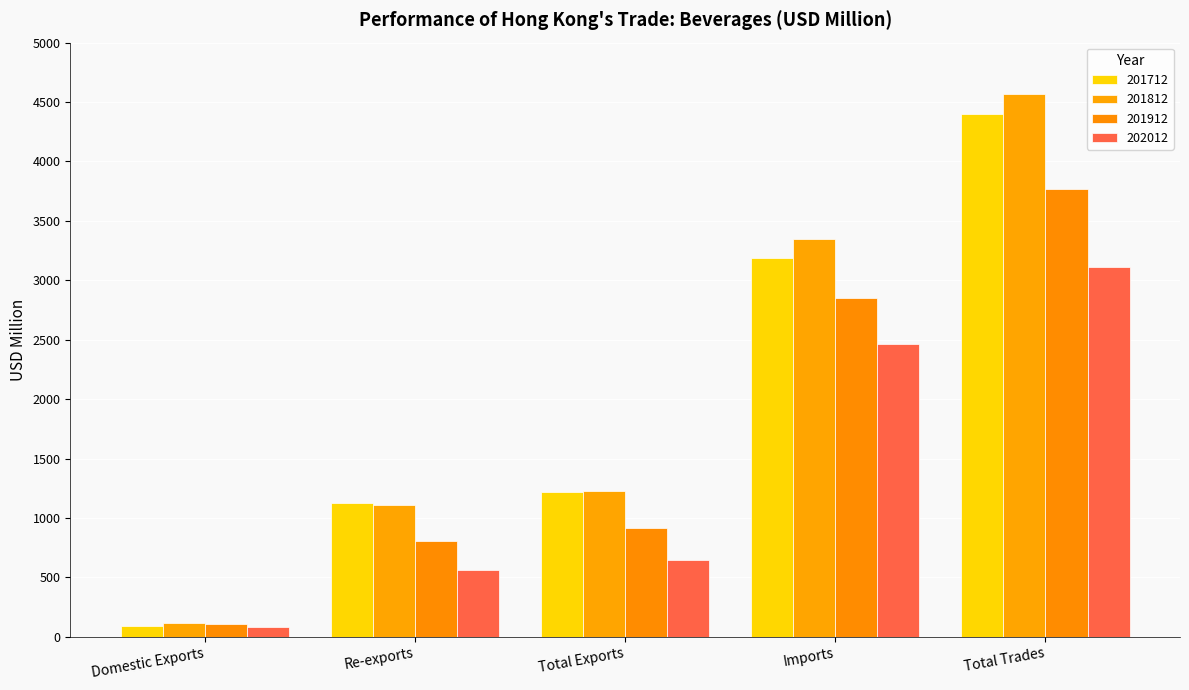

Rank the categories by 201912 value from highest to lowest.

Total Trades, Imports, Total Exports, Re-exports, Domestic Exports